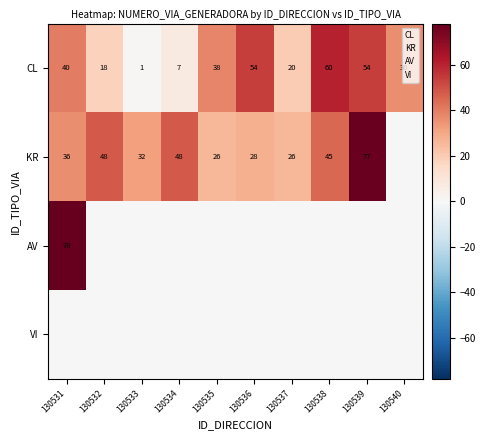

What value does the CL series have at 130539?

54